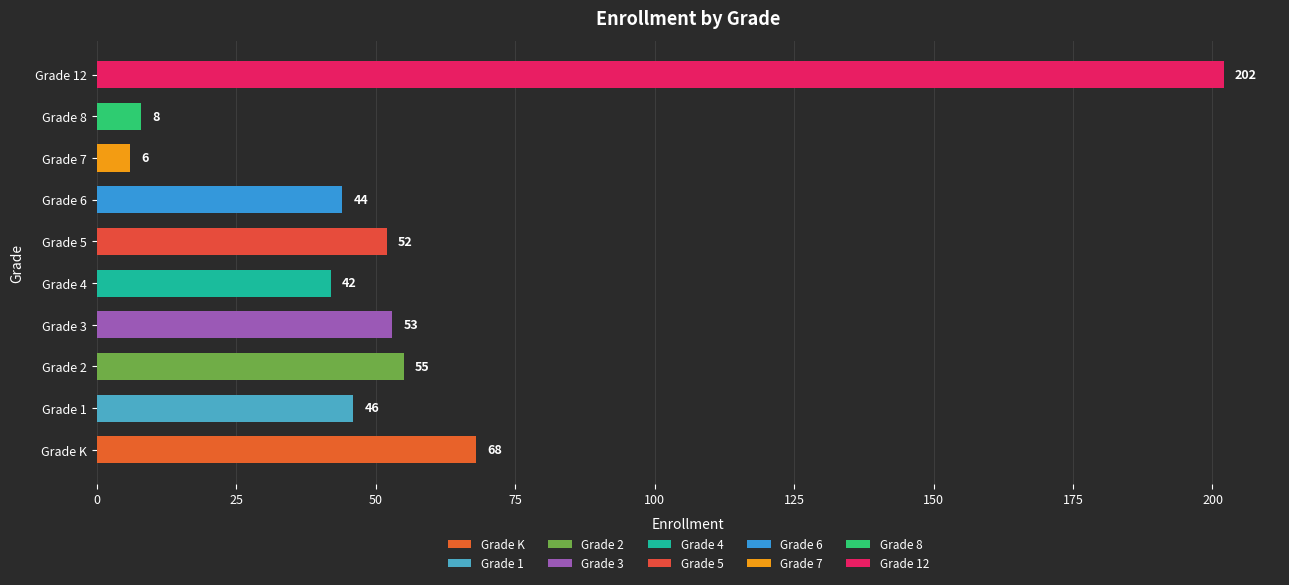

What is the greatest value displayed?

202